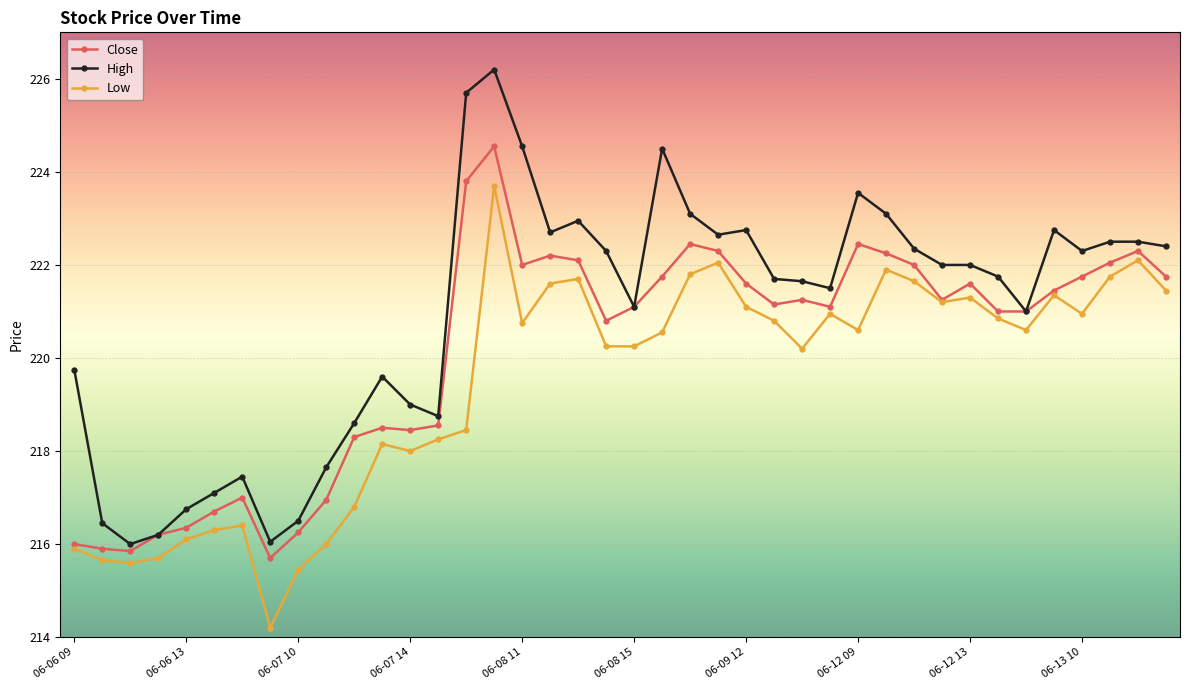

What are all the series names shown in the legend?

Close, High, Low